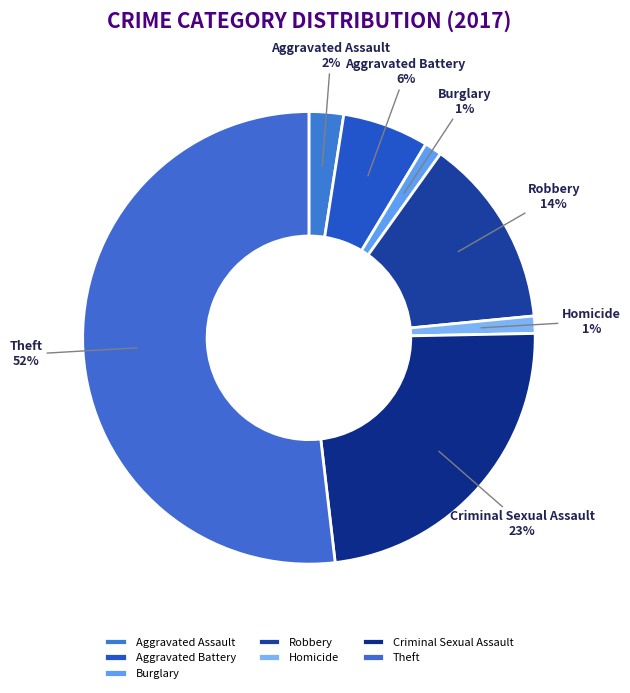

To the nearest percent, what is the average slice percentage?

14%